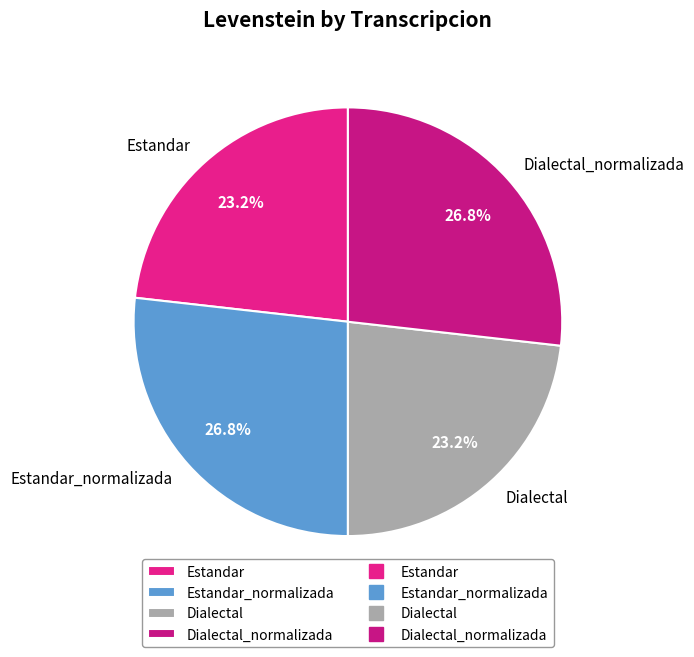

Approximately how many times larger is the value at Dialectal_normalizada compared to Estandar?

1.2